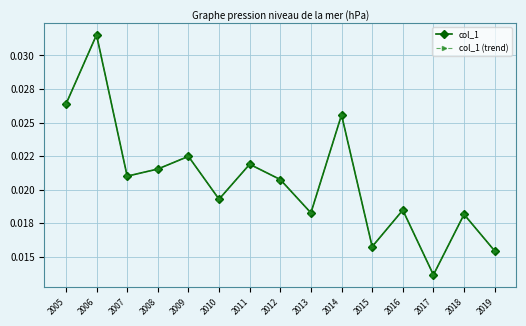

Does the chart have visible grid lines?

Yes